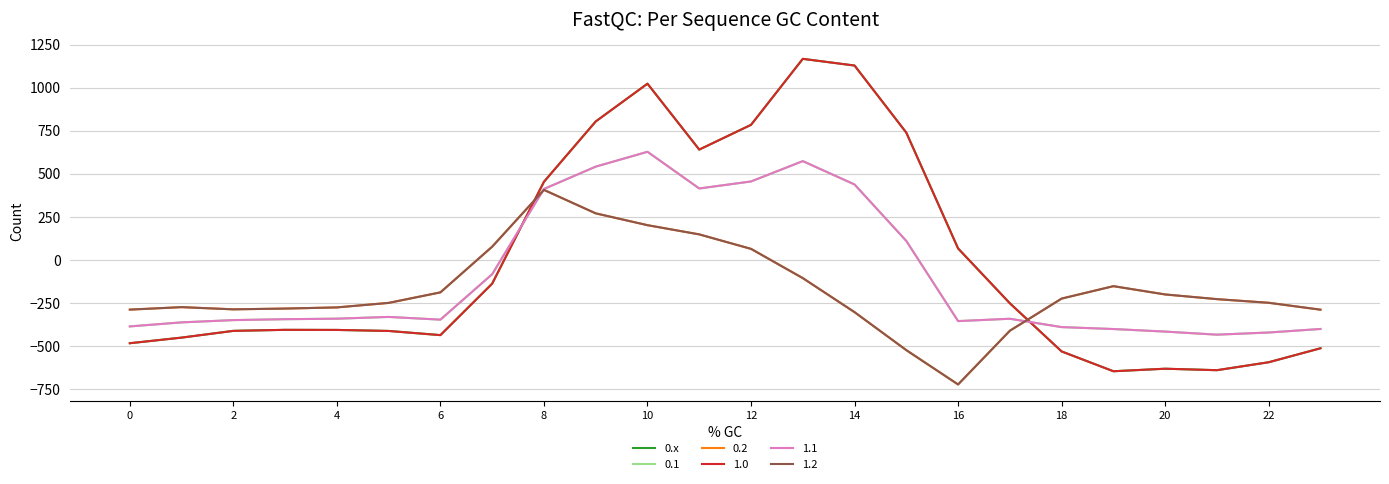

Is this an area chart (filled region under the line)?

No